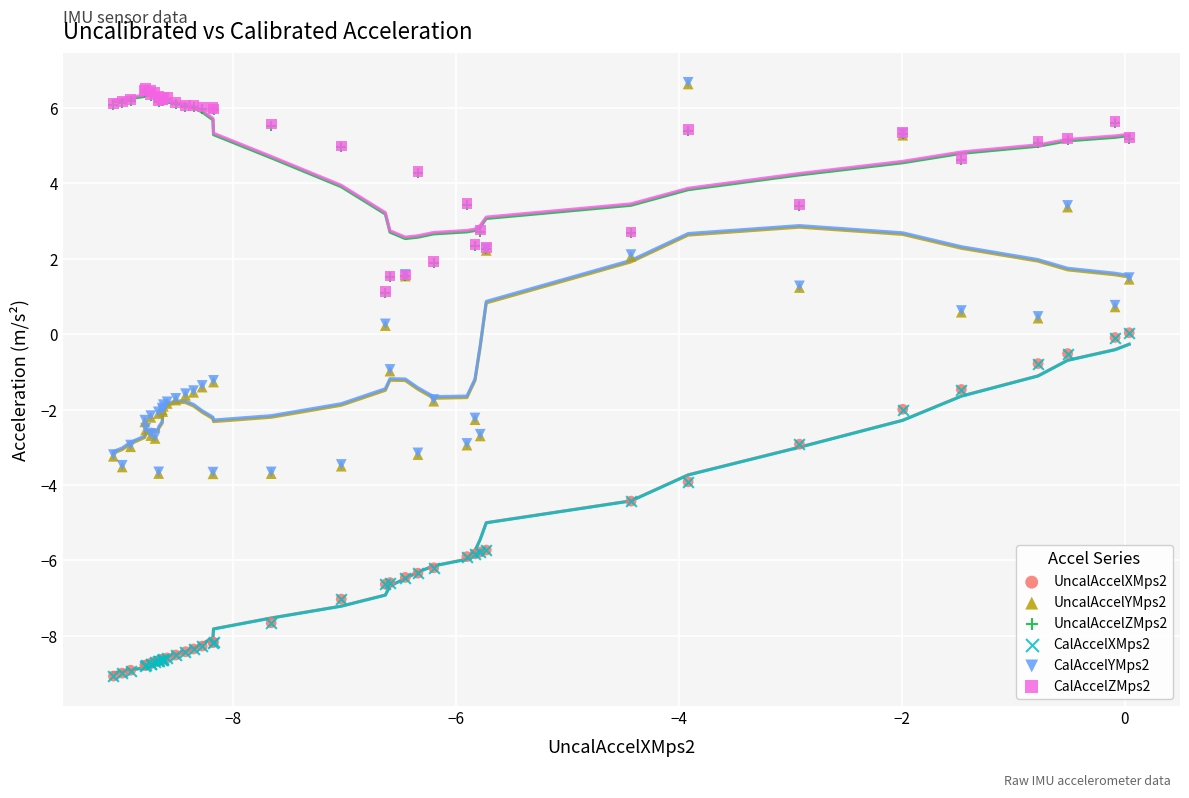

What are all the series names shown in the legend?

UncalAccelXMps2, UncalAccelYMps2, UncalAccelZMps2, CalAccelXMps2, CalAccelYMps2, CalAccelZMps2